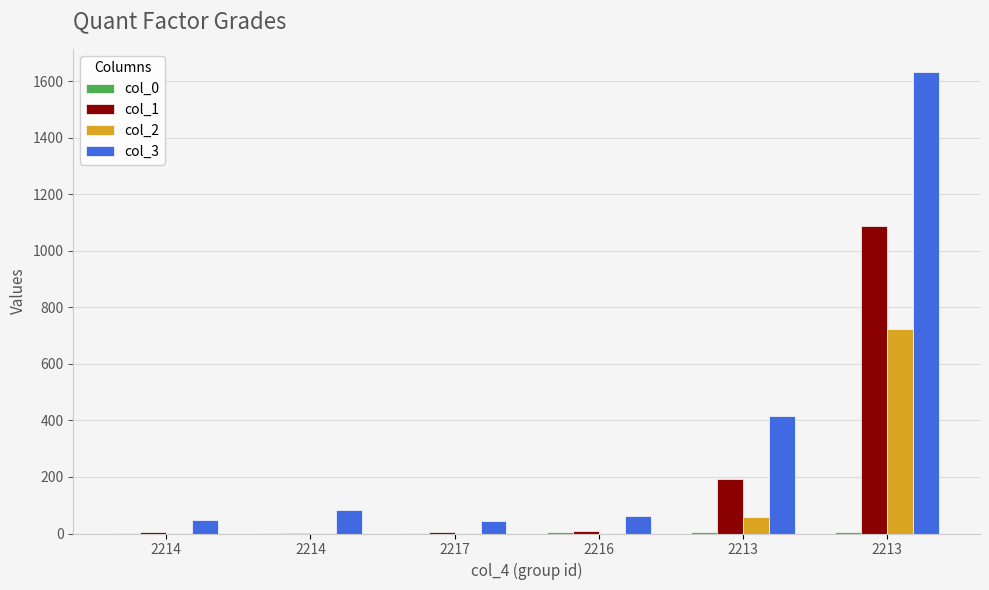

How many values in the col_3 series exceed 82?

3